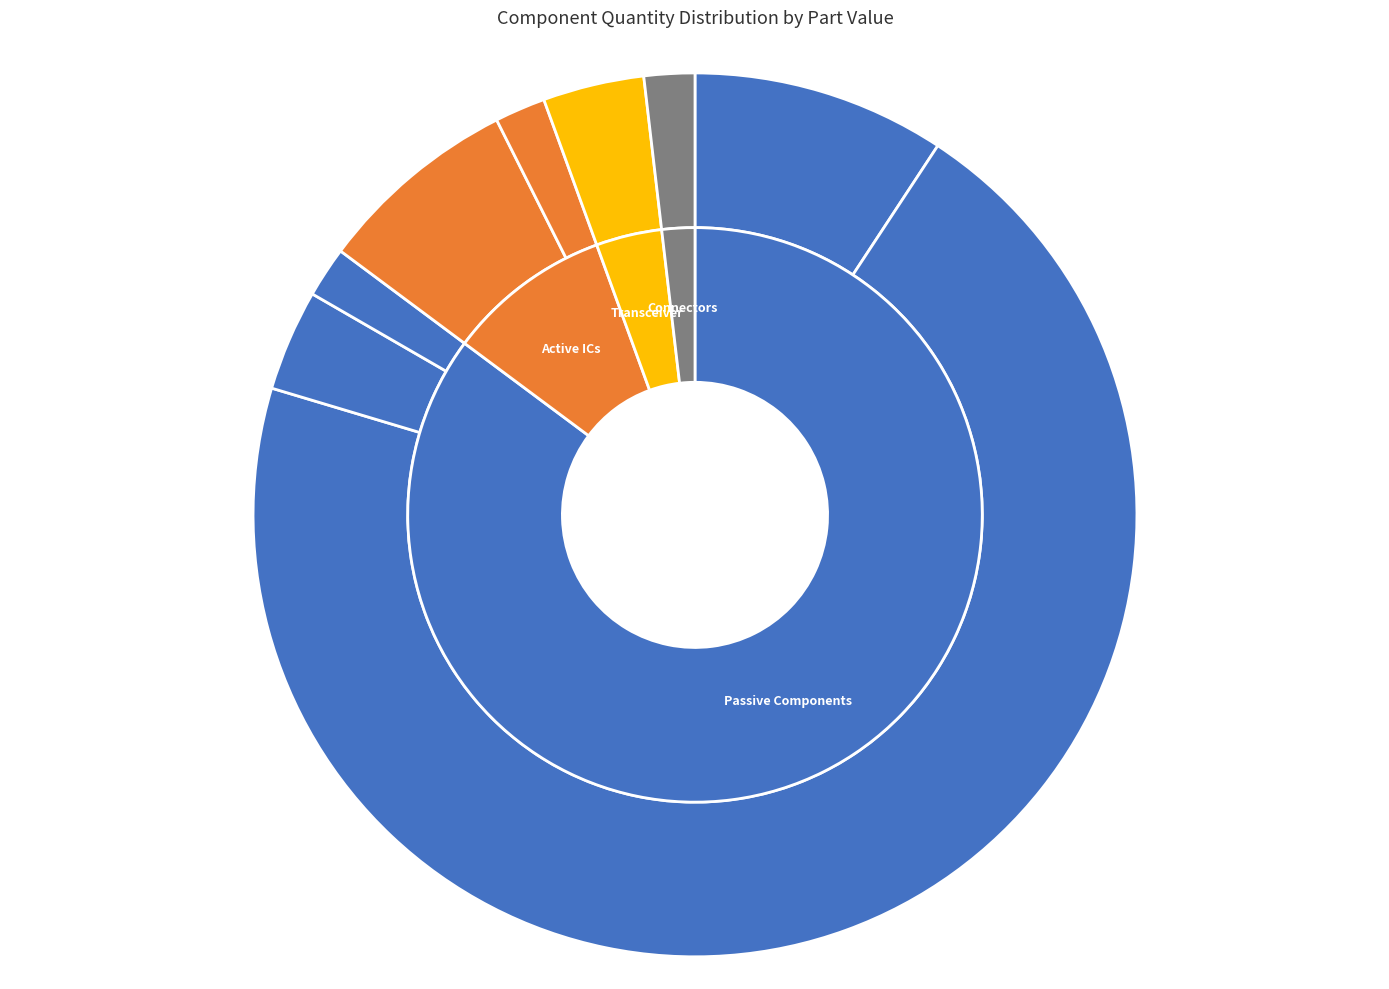

To the nearest percent, what percentage of the pie is DS90LV047ATM?

7%